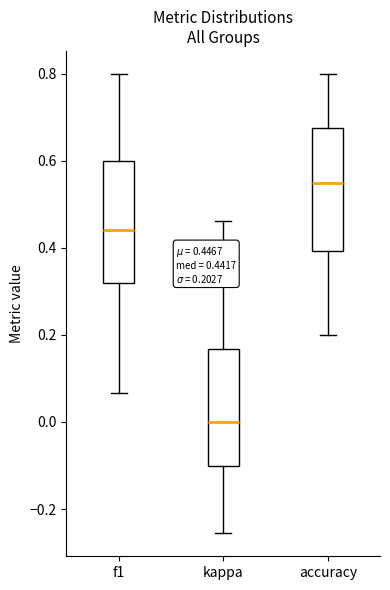

Which box's median line is the lowest?

kappa